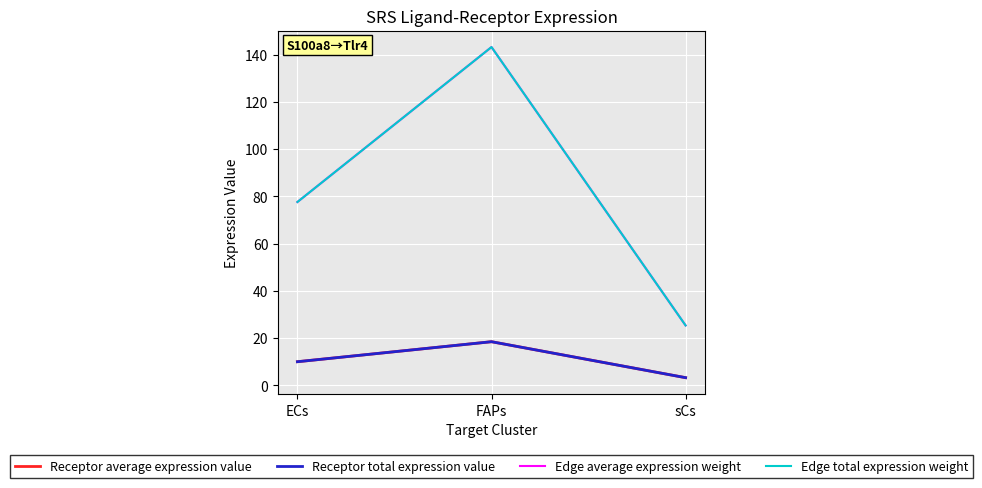

Does the chart display data point markers on the line(s)?

No